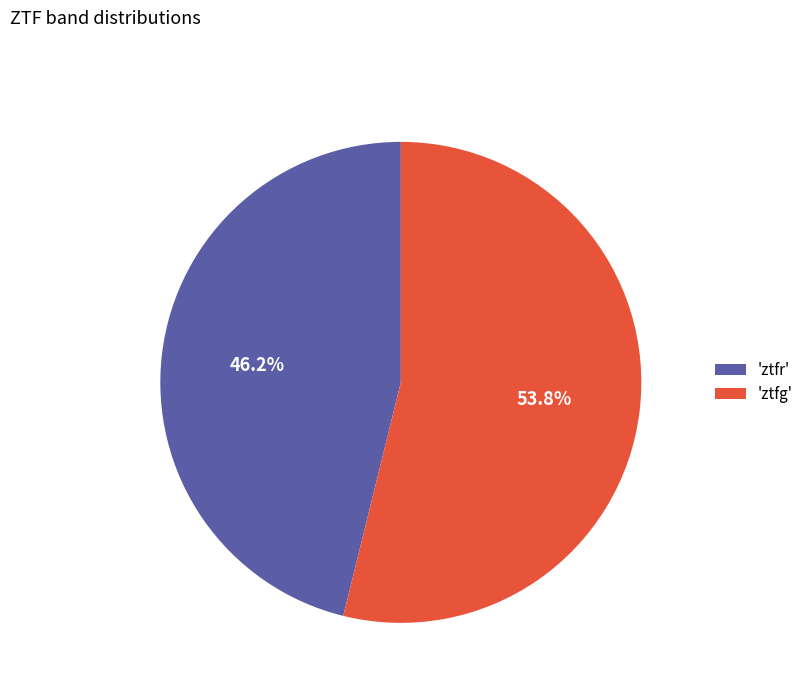

Is there any slice that represents more than half of the pie?

Yes